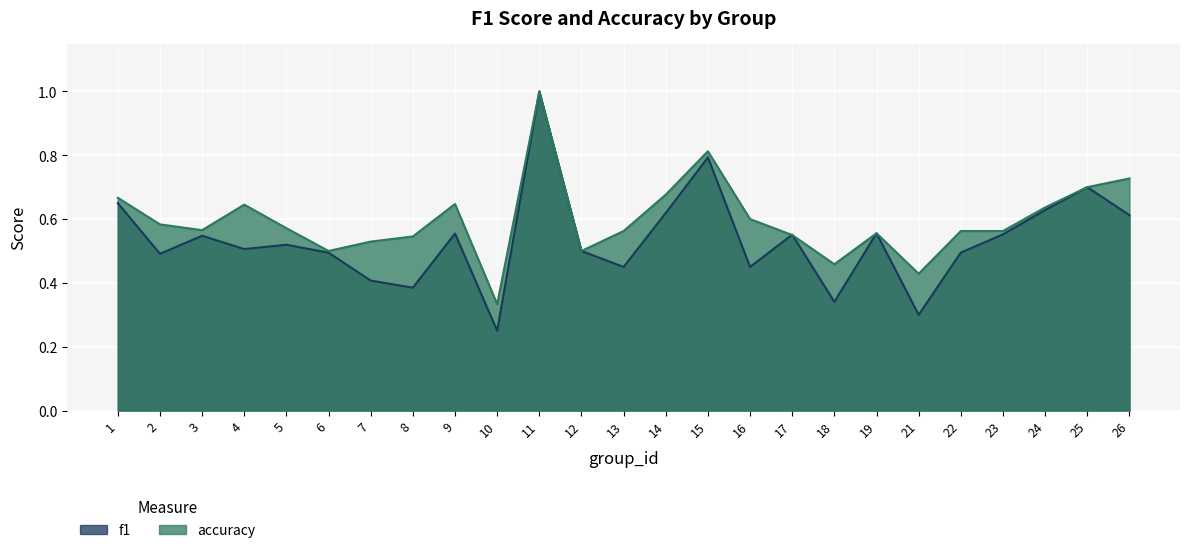

How many categories are shown in the chart?

25